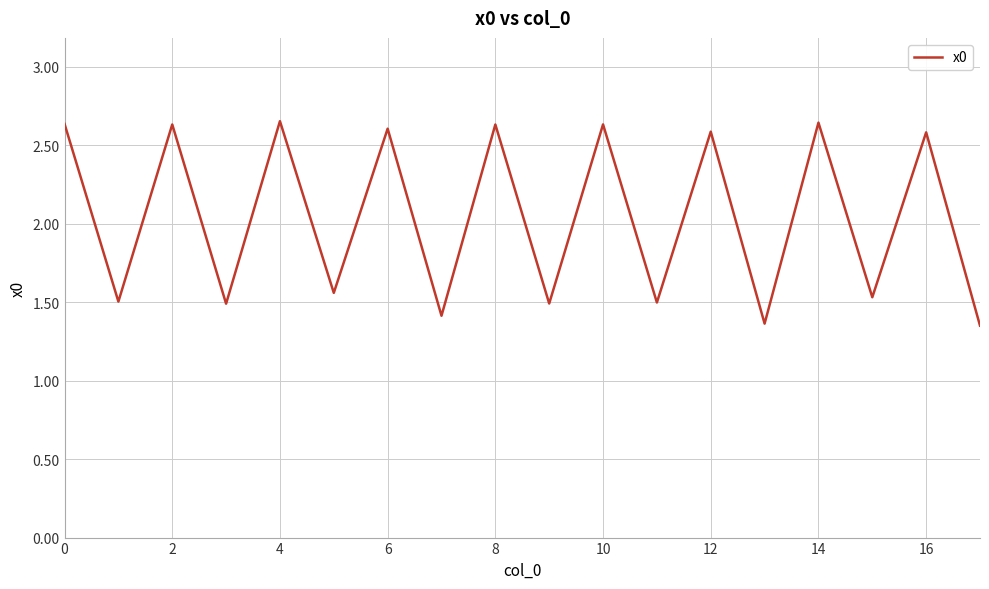

What is the difference between the maximum and minimum values?

1.3